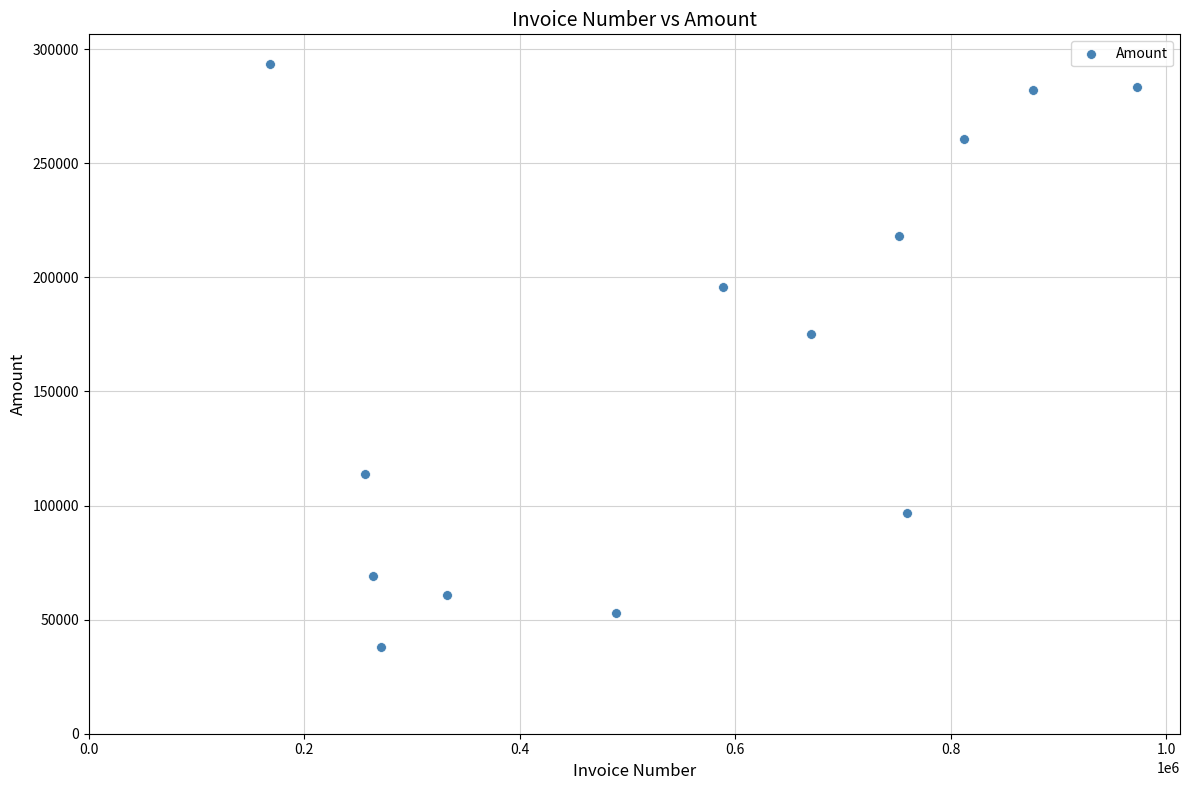

What is the range of Y values (max minus min)?

255728